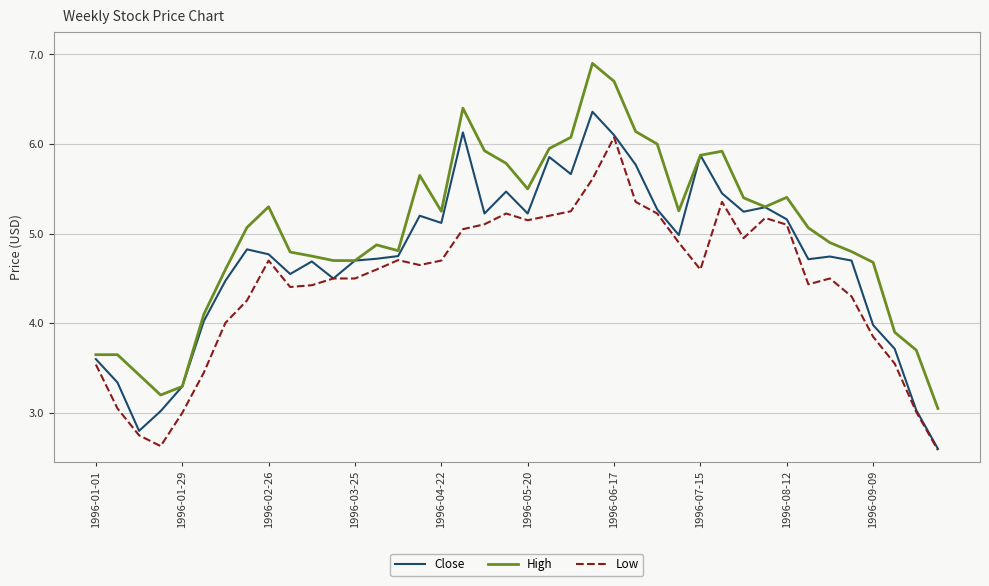

List the series in order of their peak value, lowest first.

Low, Close, High